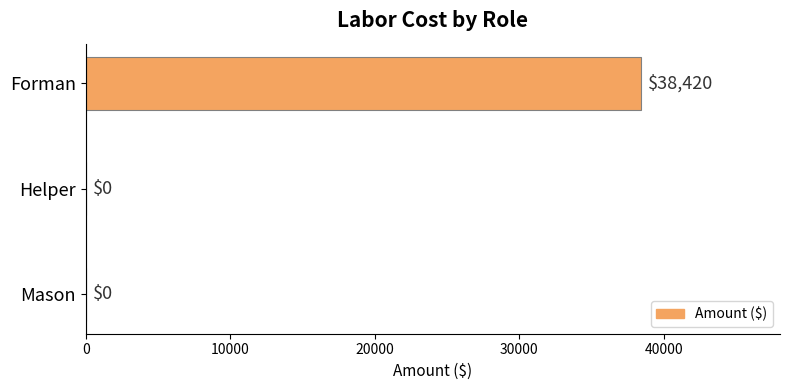

The value at Forman is 19809. True or false?

False